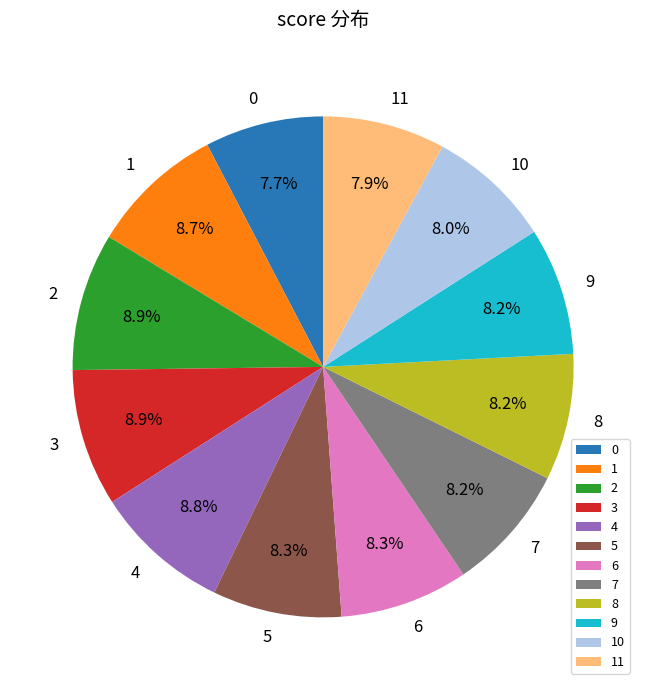

To the nearest percent, what percentage of the pie is 2?

9%